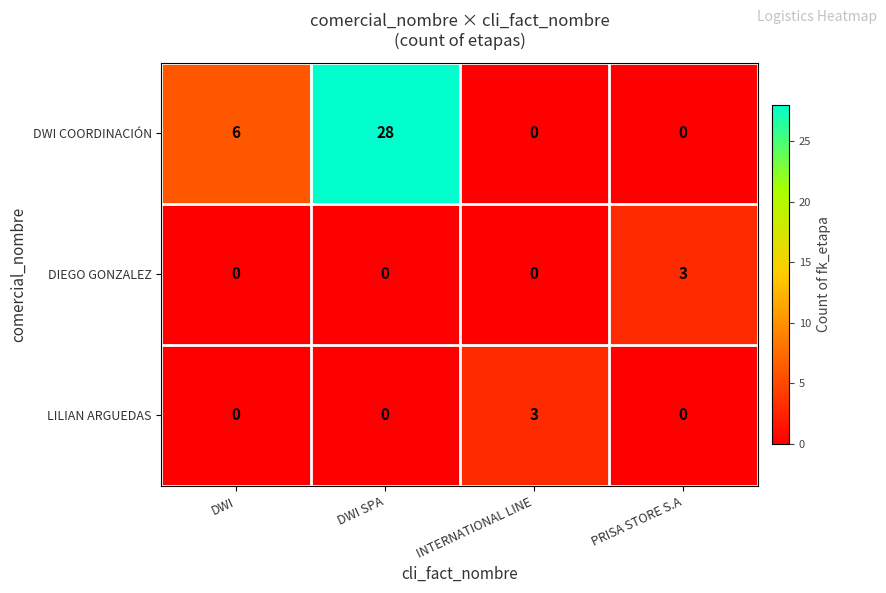

Reading left to right, transcribe all the data shown in this chart.

DWI COORDINACIÓN: DWI=6	DWI SPA=28	INTERNATIONAL LINE=0	PRISA STORE S.A=0
DIEGO GONZALEZ: DWI=0	DWI SPA=0	INTERNATIONAL LINE=0	PRISA STORE S.A=3
LILIAN ARGUEDAS: DWI=0	DWI SPA=0	INTERNATIONAL LINE=3	PRISA STORE S.A=0